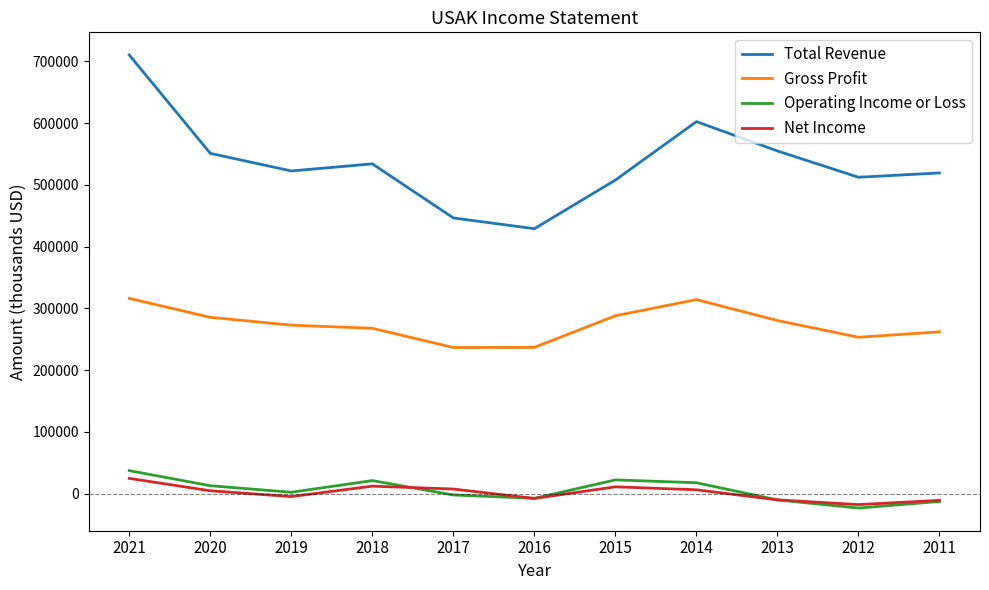

At which category does Total Revenue reach its first local valley?

2019